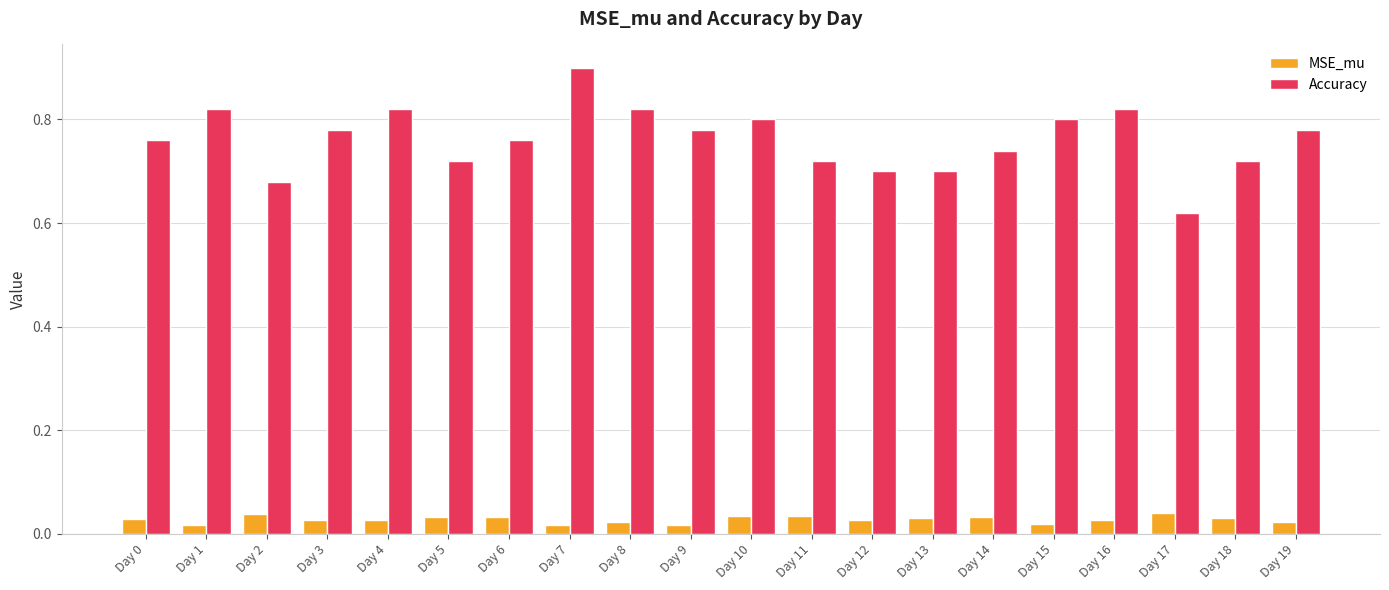

Count the number of categories in the chart.

20